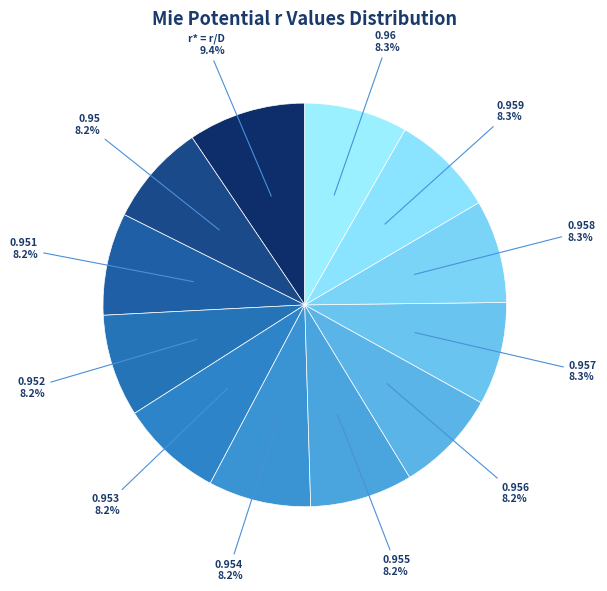

To the nearest percent, what is the difference between the largest and smallest slice percentages?

1%